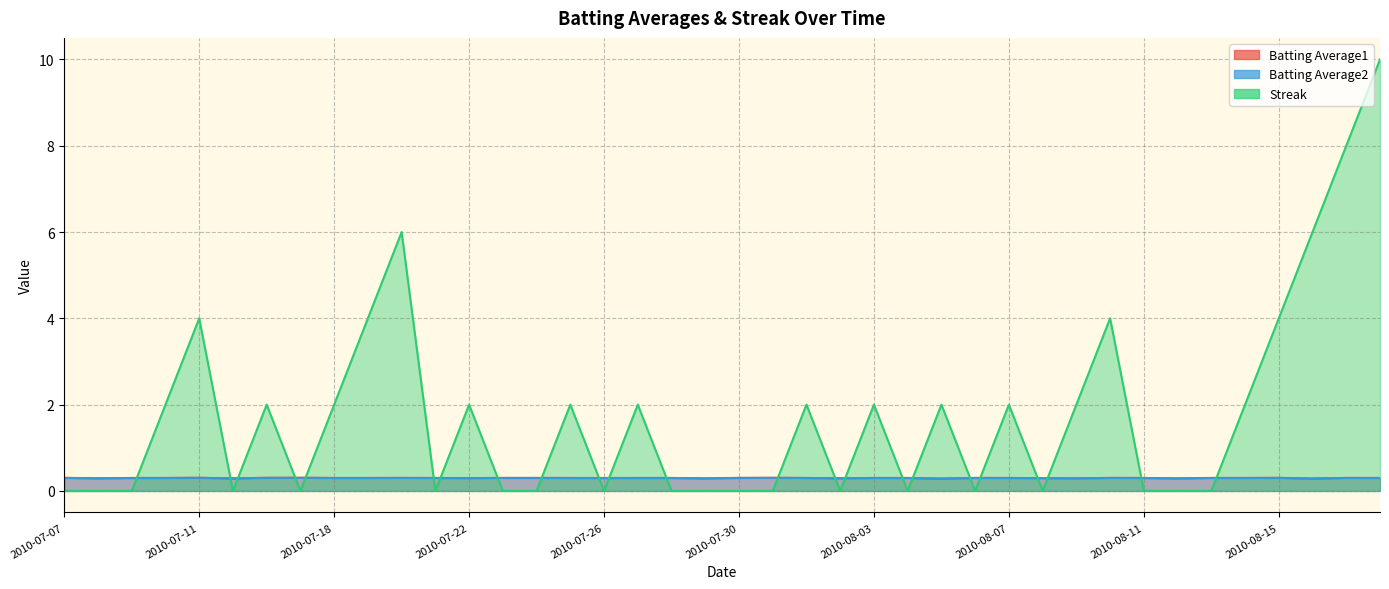

Is it true that Batting Average2 equals 0.2 at 2010-07-31?

False